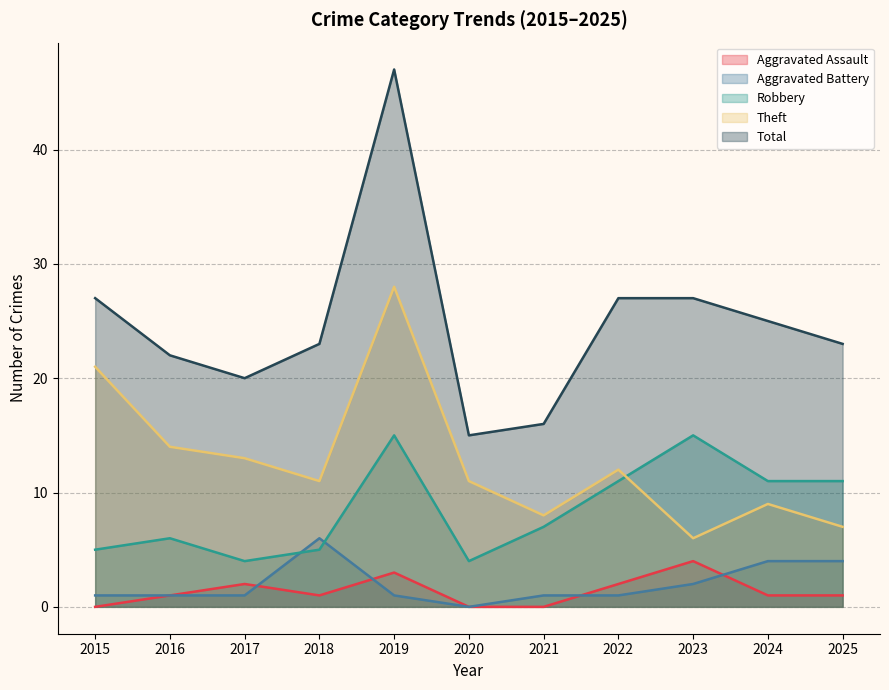

Where is Aggravated Battery nearest to the value 3?

2023